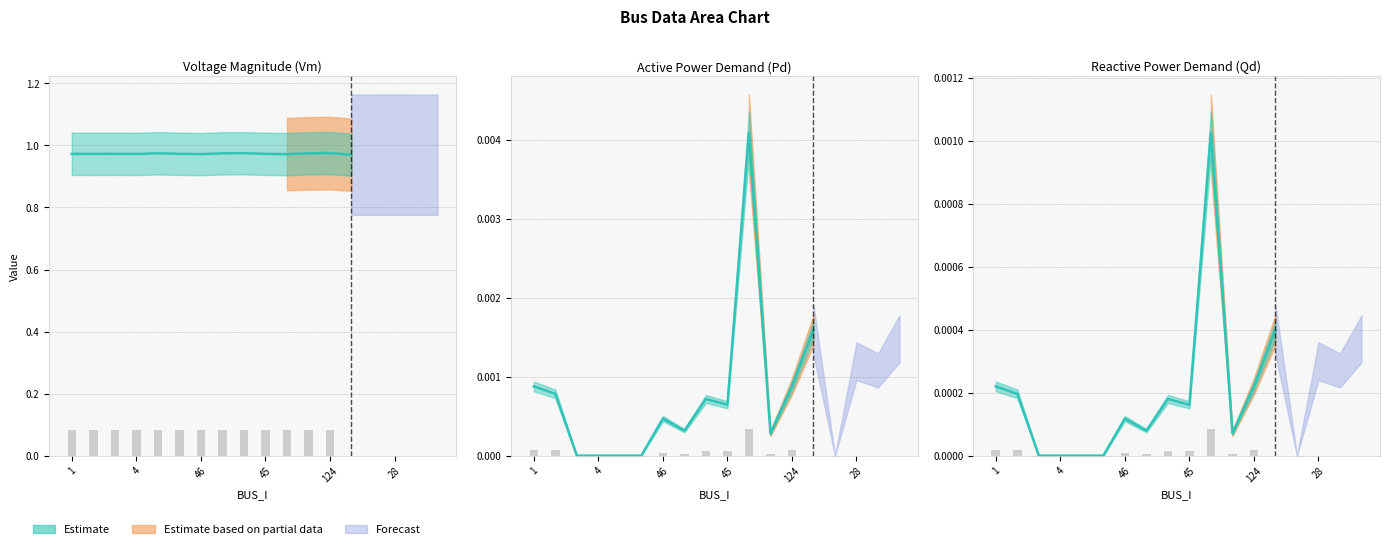

True or false: Vm has a value of 1.6 at 125.

False